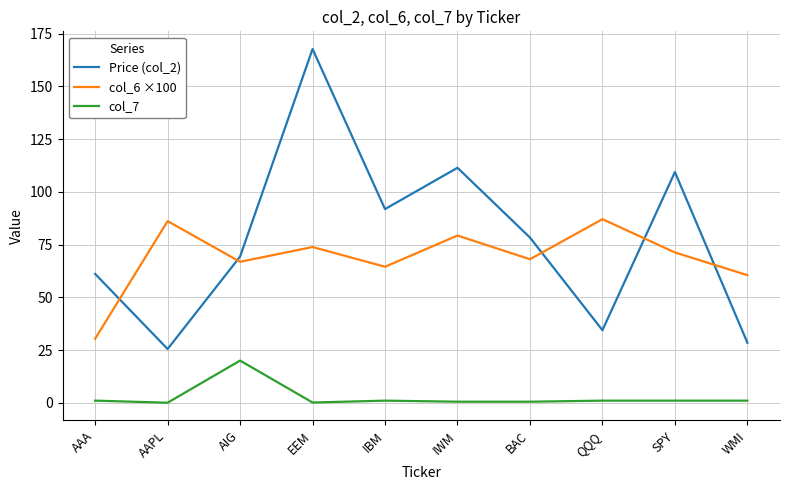

True or false: Price (col_2) and col_7 intersect in this chart.

False